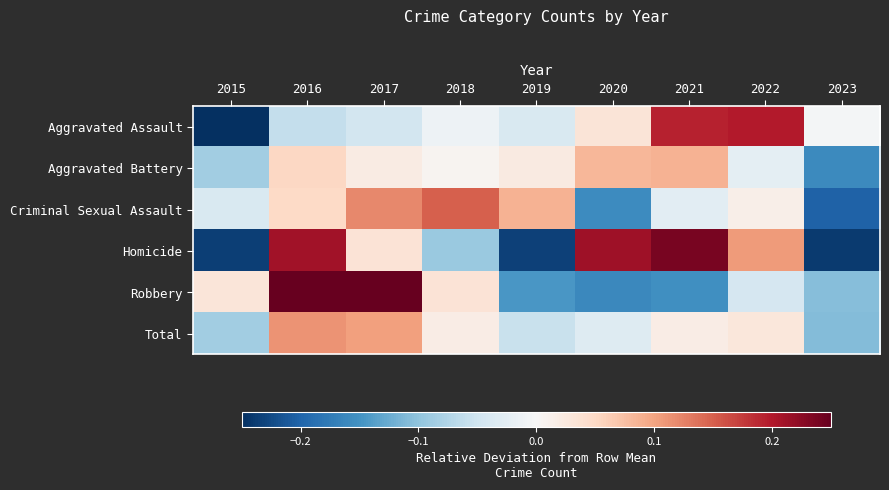

Count the number of data series in this chart.

6